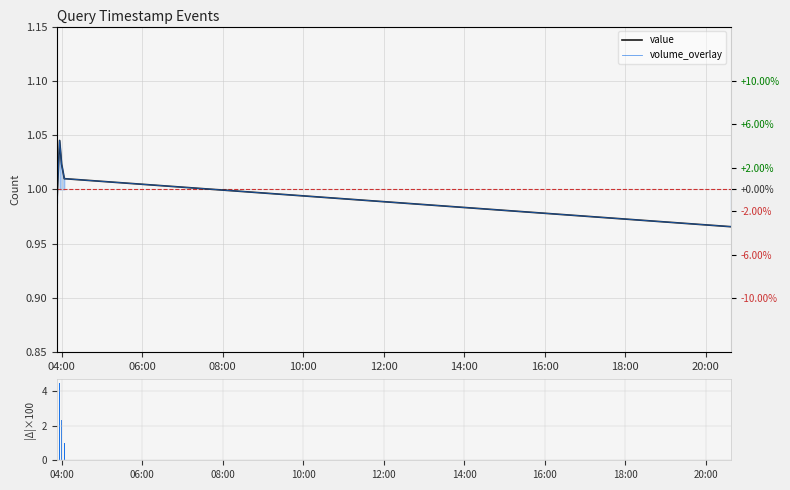

What is the label of the 1st bar from the left?

04:00